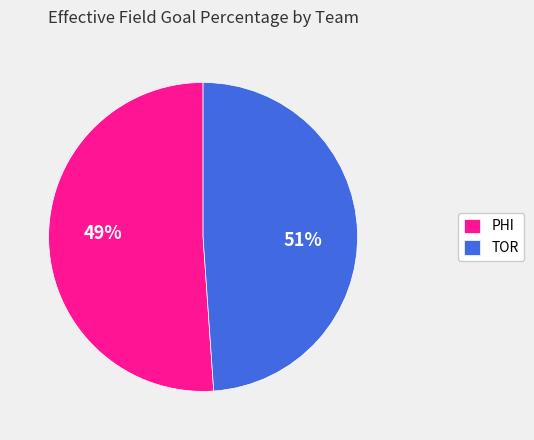

Is the sum of TOR and PHI greater than half?

Yes